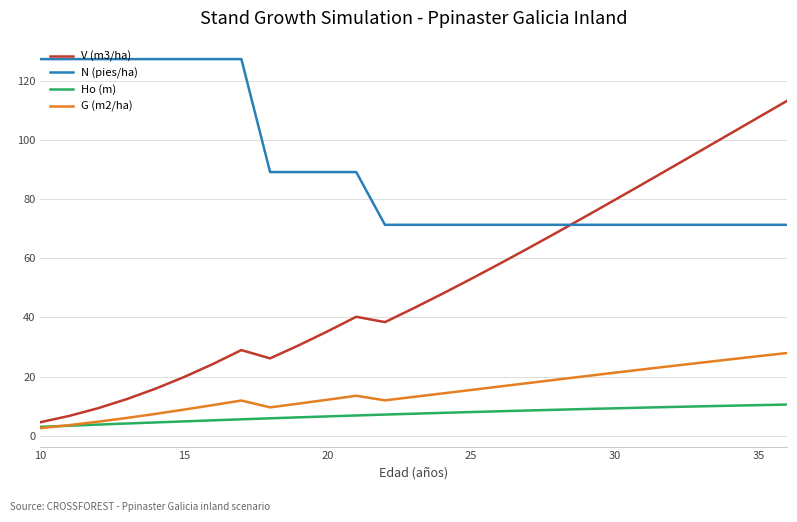

Which series has the largest total across all categories?

N (pies/ha)